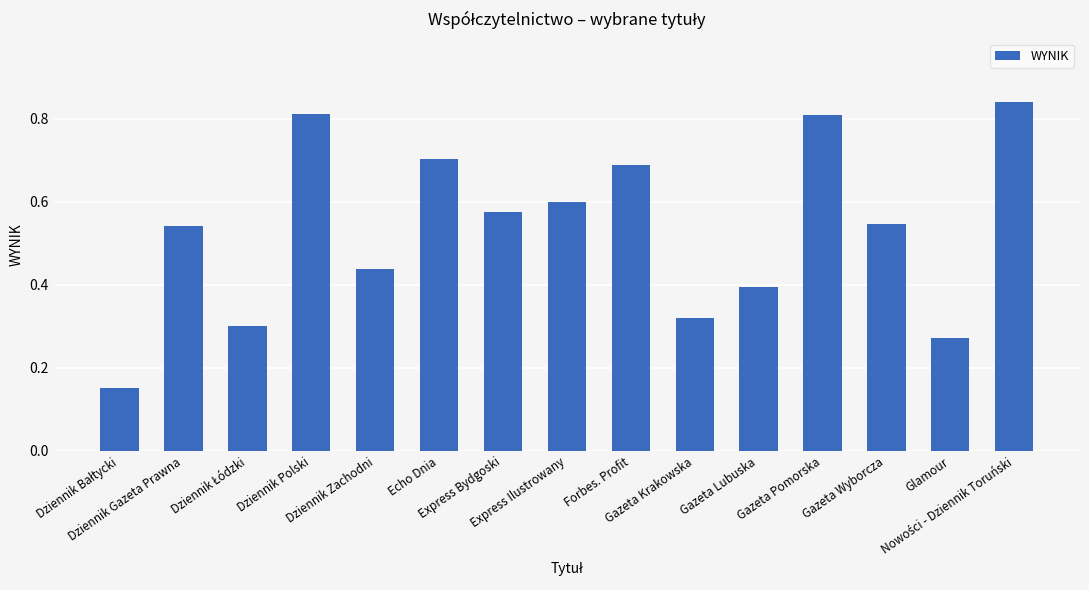

How many bars are there in total?

15